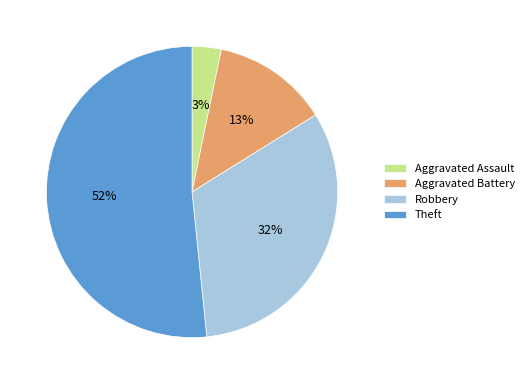

What is the smallest slice in the pie chart?

Aggravated Assault